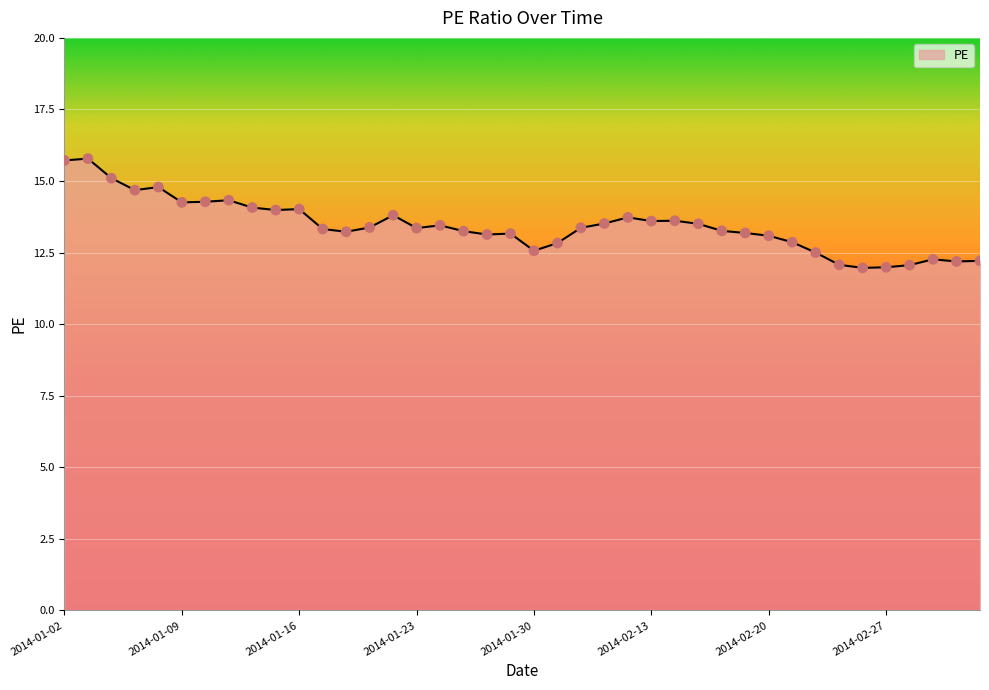

What is the minimum value shown in the chart?

12.0